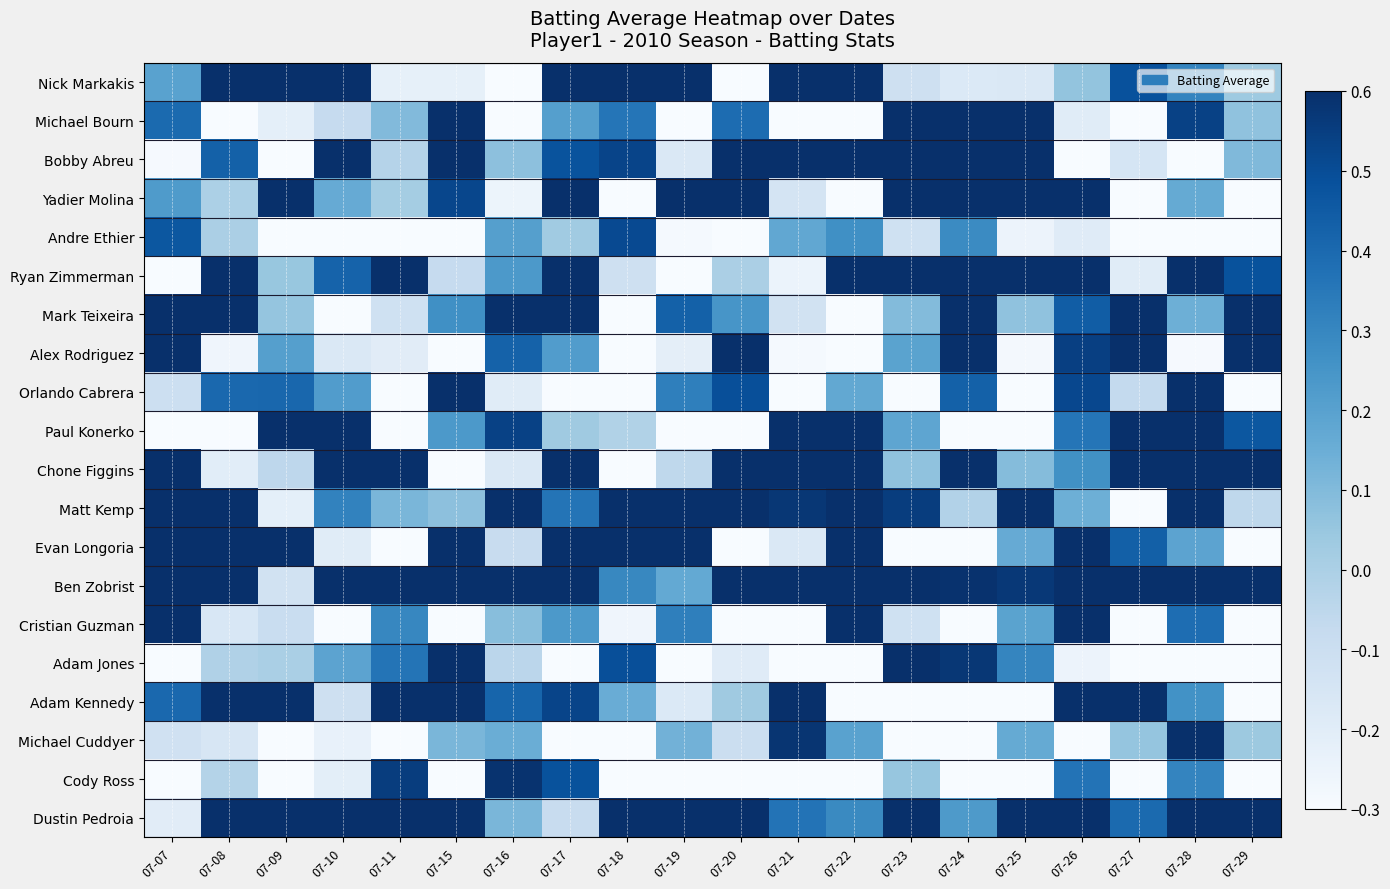

Which has a higher value, 07-28 or 07-27?

07-27